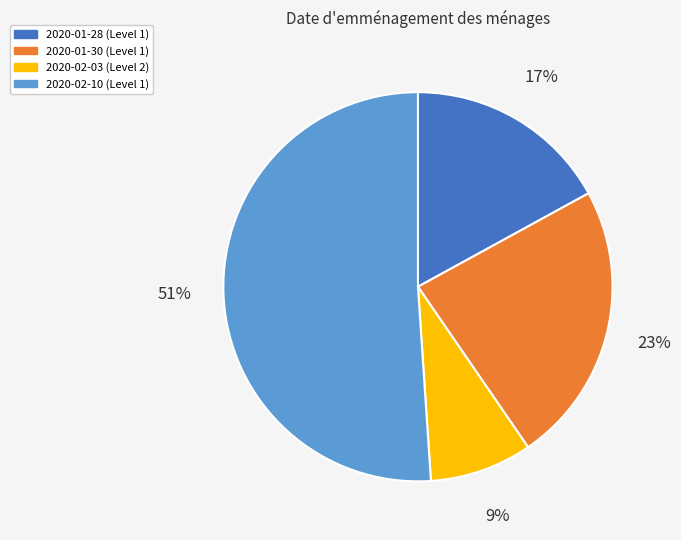

How many segments does this pie chart have?

4